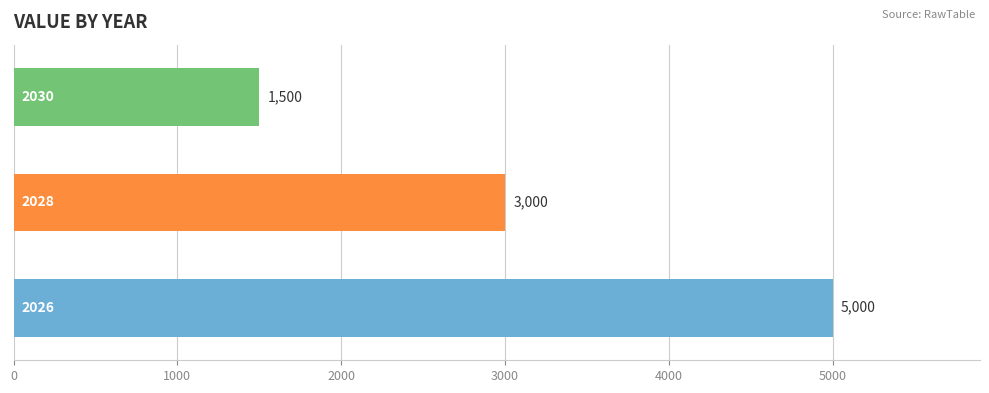

What is the average value?

3167